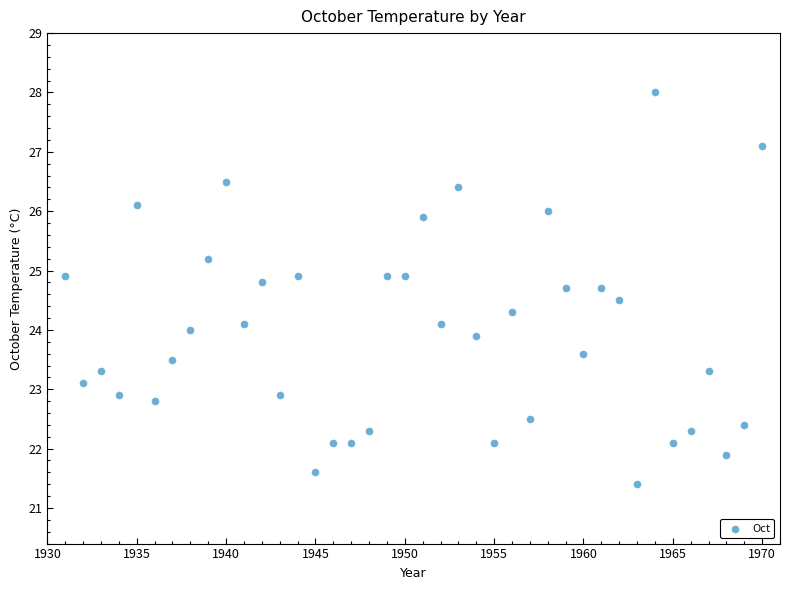

What is the range of Y values (max minus min)?

6.6